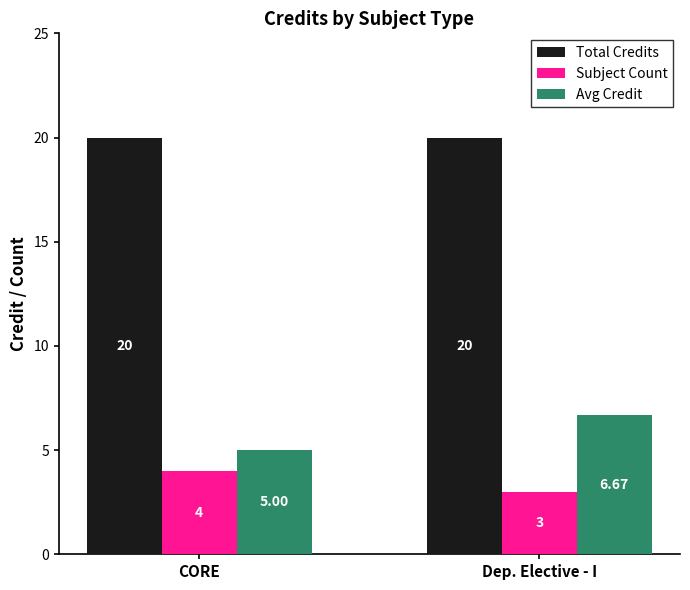

The value of Total Credits at Dep. Elective - I is 6.1. True or false?

False